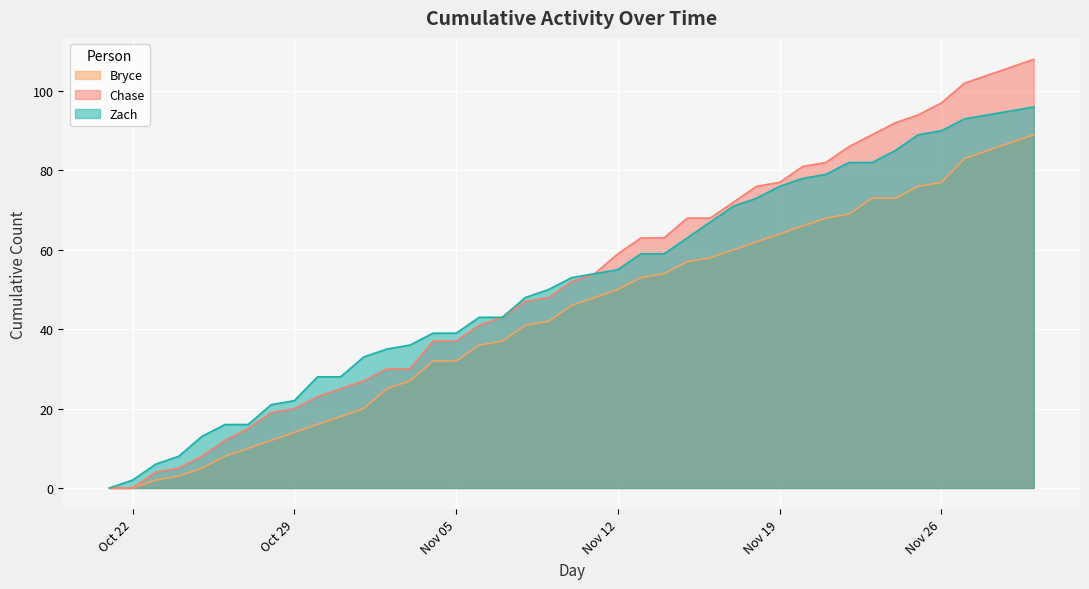

Which has a higher value, 2024-10-31 or 2024-11-10?

2024-11-10